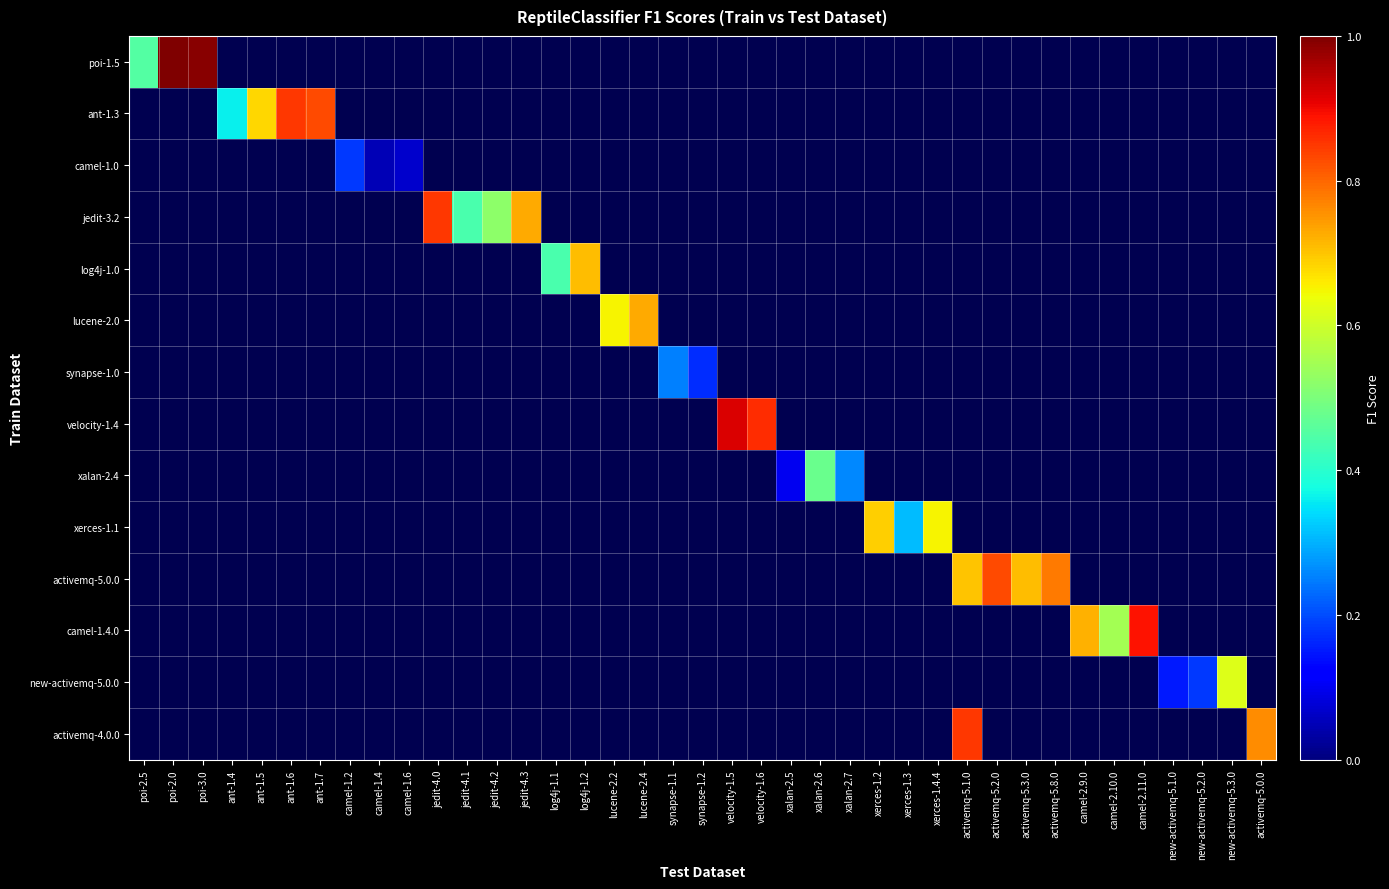

Which category has the highest value across all series?

poi-2.0